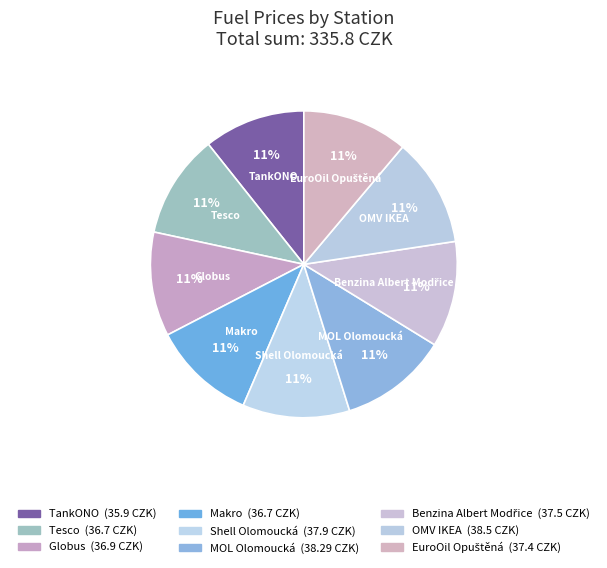

What is the change in value from Globus to Benzina Albert Modřice?

+0.6